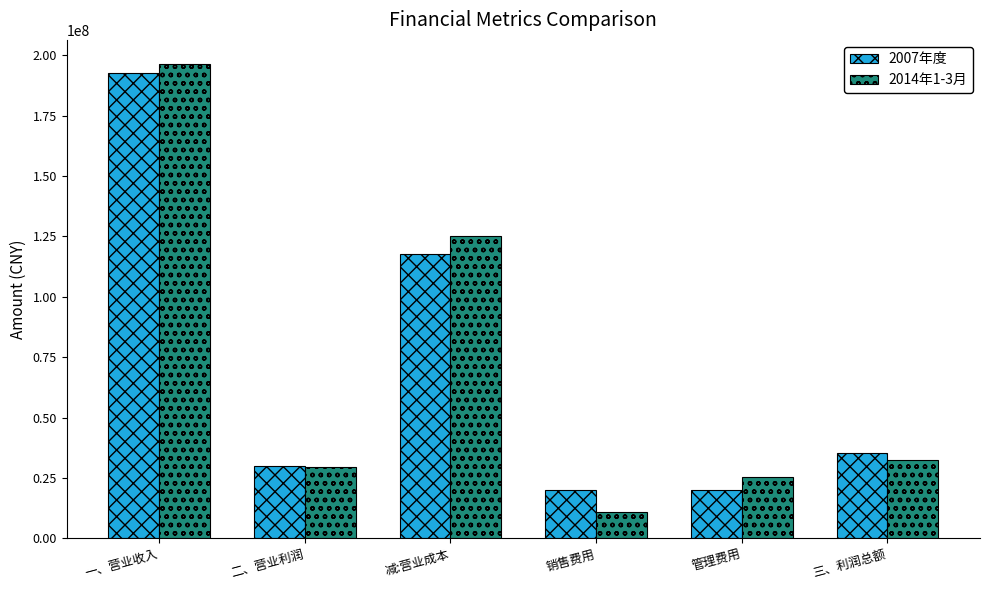

Is the value of 2014年1-3月 at 销售费用 greater than the value of 2007年度 at 三、利润总额?

No